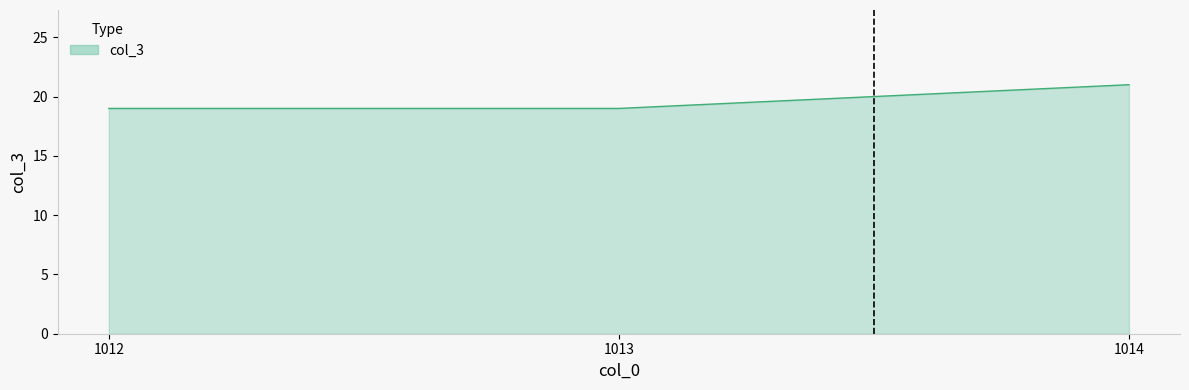

What is the change in value from 1012 to 1014?

+2